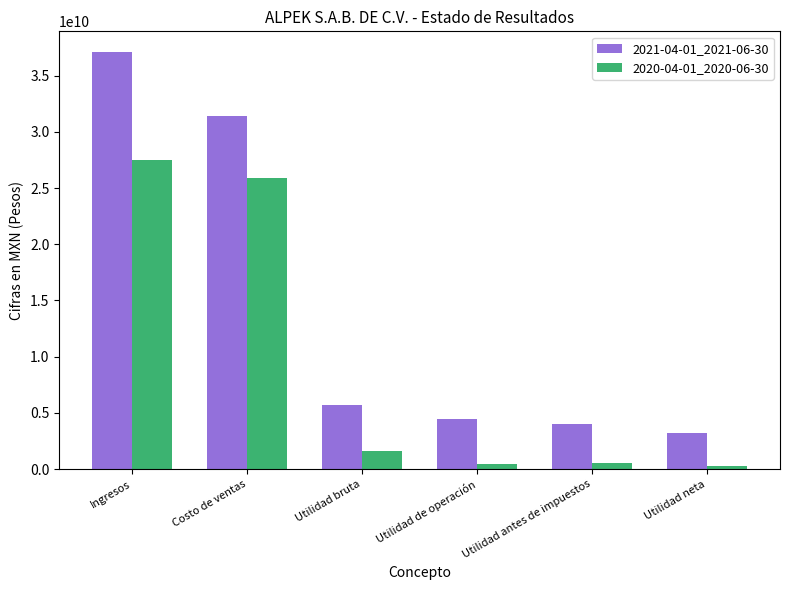

Is the value of 2020-04-01_2020-06-30 at Utilidad antes de impuestos greater than the value of 2021-04-01_2021-06-30 at Costo de ventas?

No